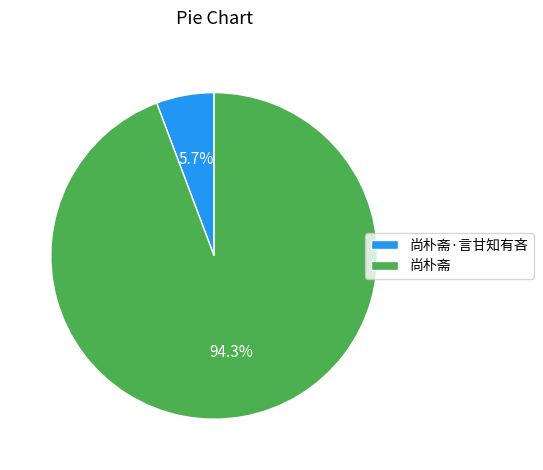

Combined, what portion of the pie is 尚朴斋·言甘知有吝 and 尚朴斋?

100.0%